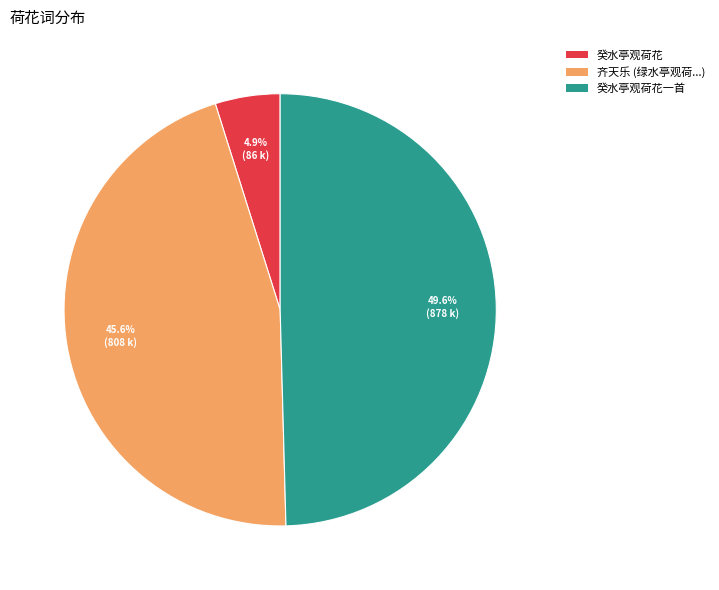

Combined, do 癸水亭观荷花 and 癸水亭观荷花一首 account for over 50%?

Yes